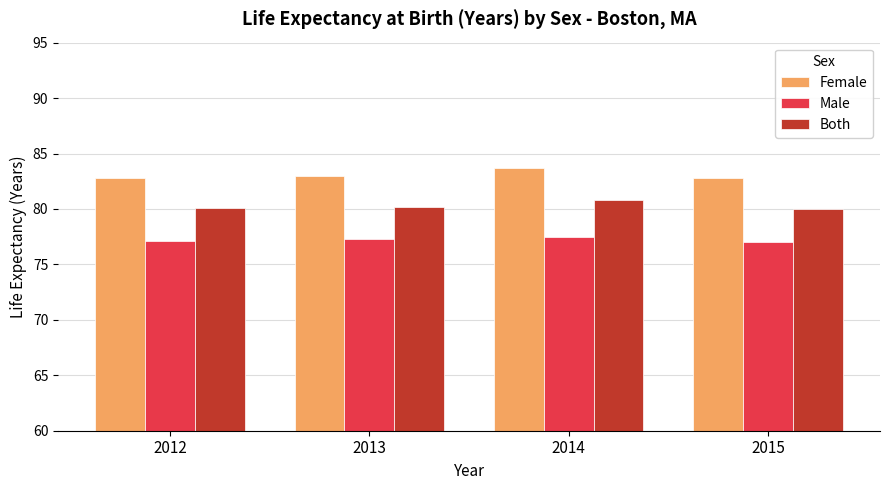

At how many categories does at least one series exceed 80?

4